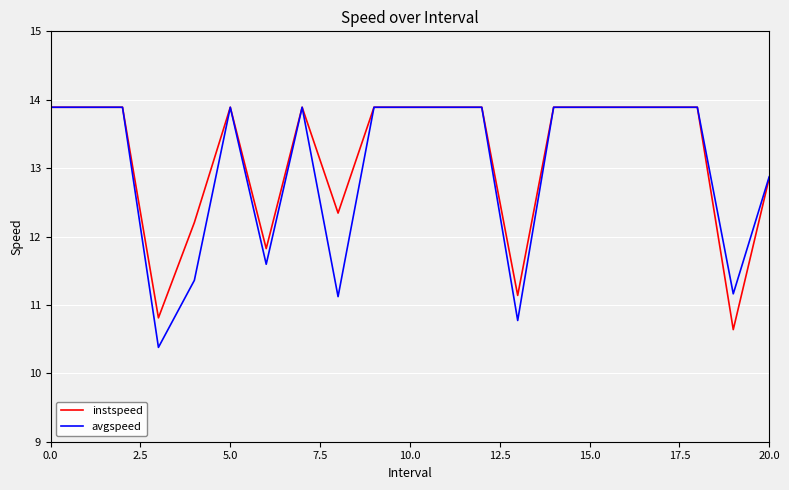

What is the greatest value displayed?

13.9